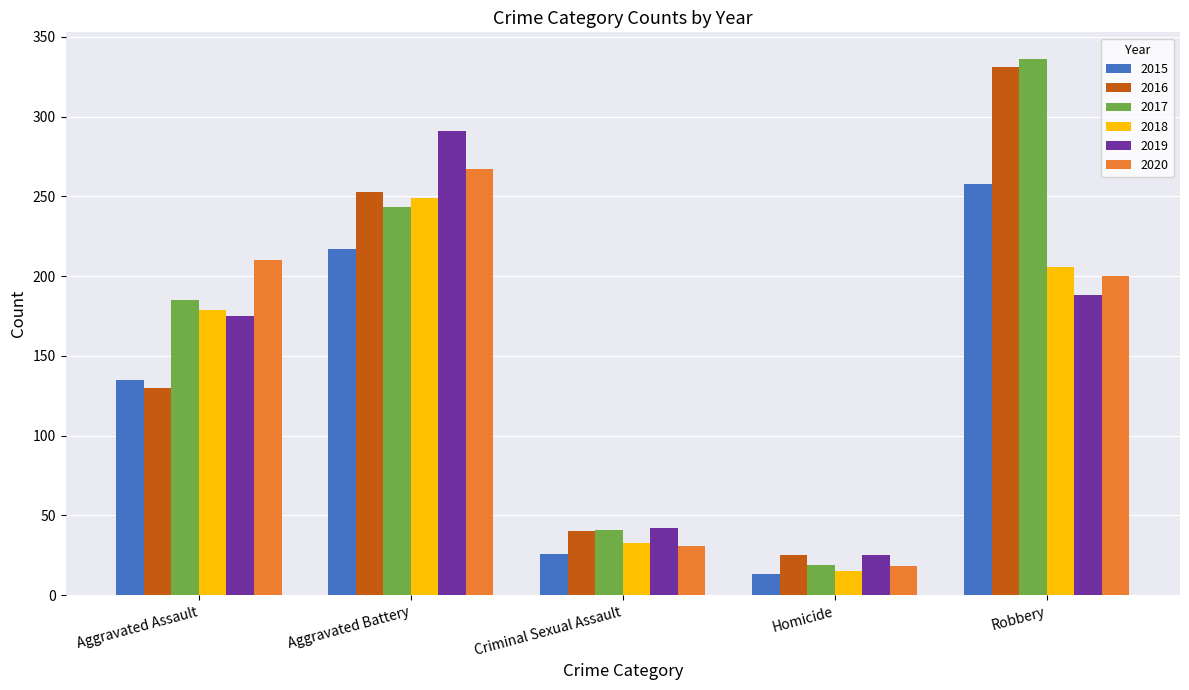

What value does the 2020 series have at Homicide?

18